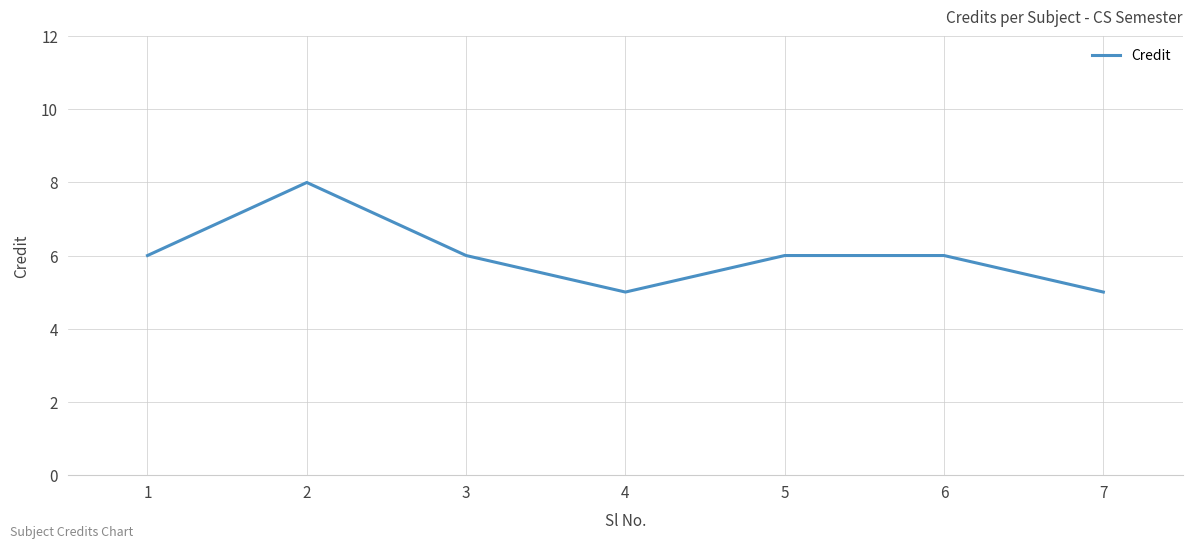

Does the chart display data point markers on the line(s)?

No